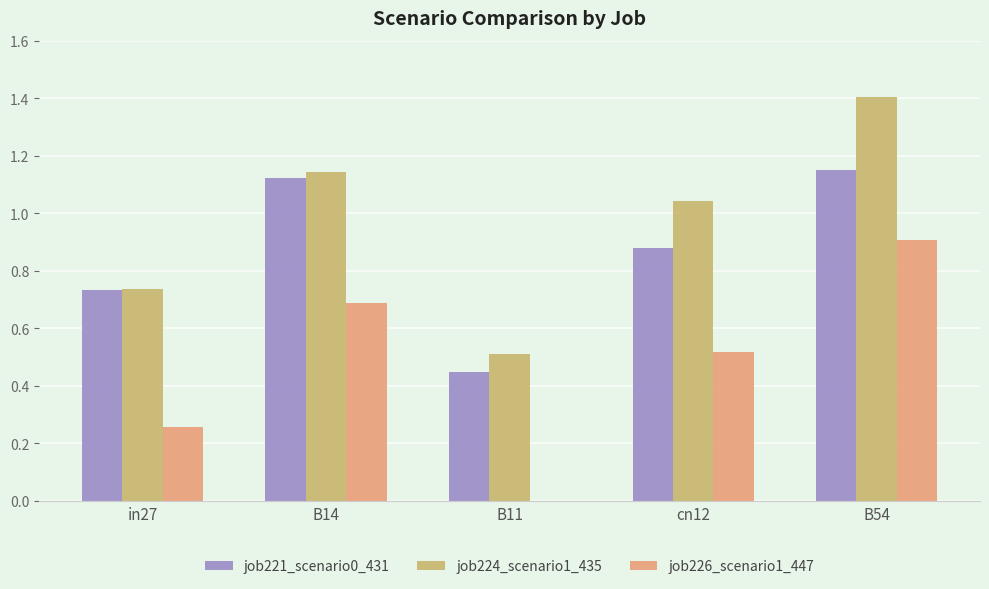

The job224_scenario1_435 series shows 2.3 at B54. True or false?

False